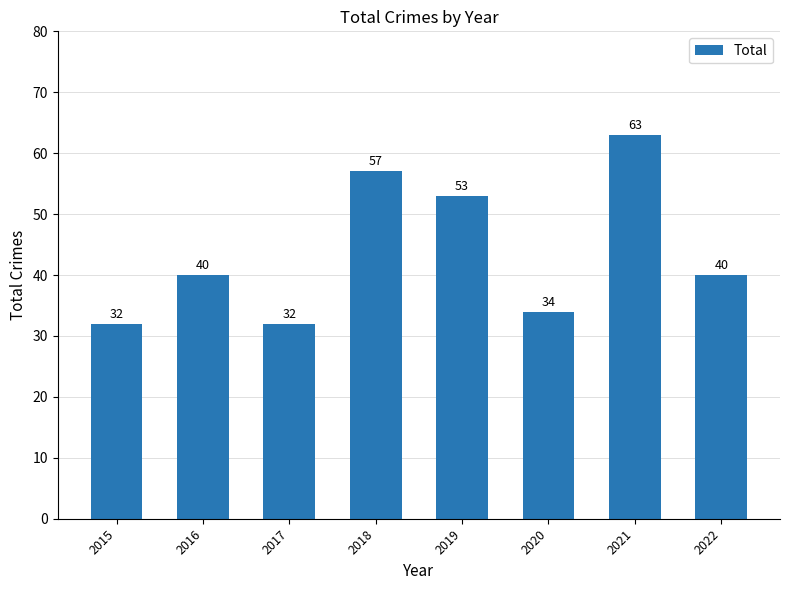

Where is the data nearest to the value 47?

2019